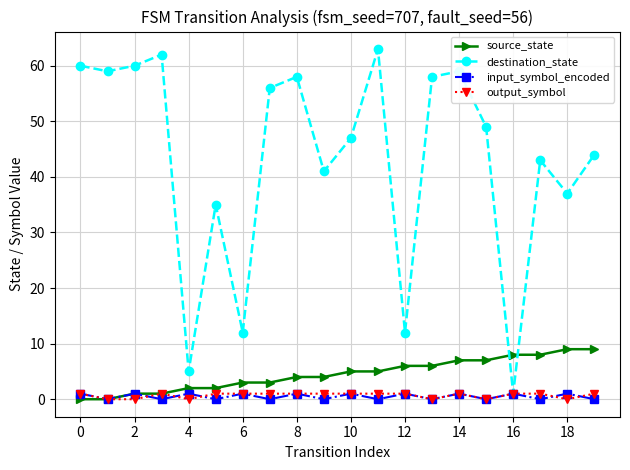

Which series has the largest total across all categories?

destination_state